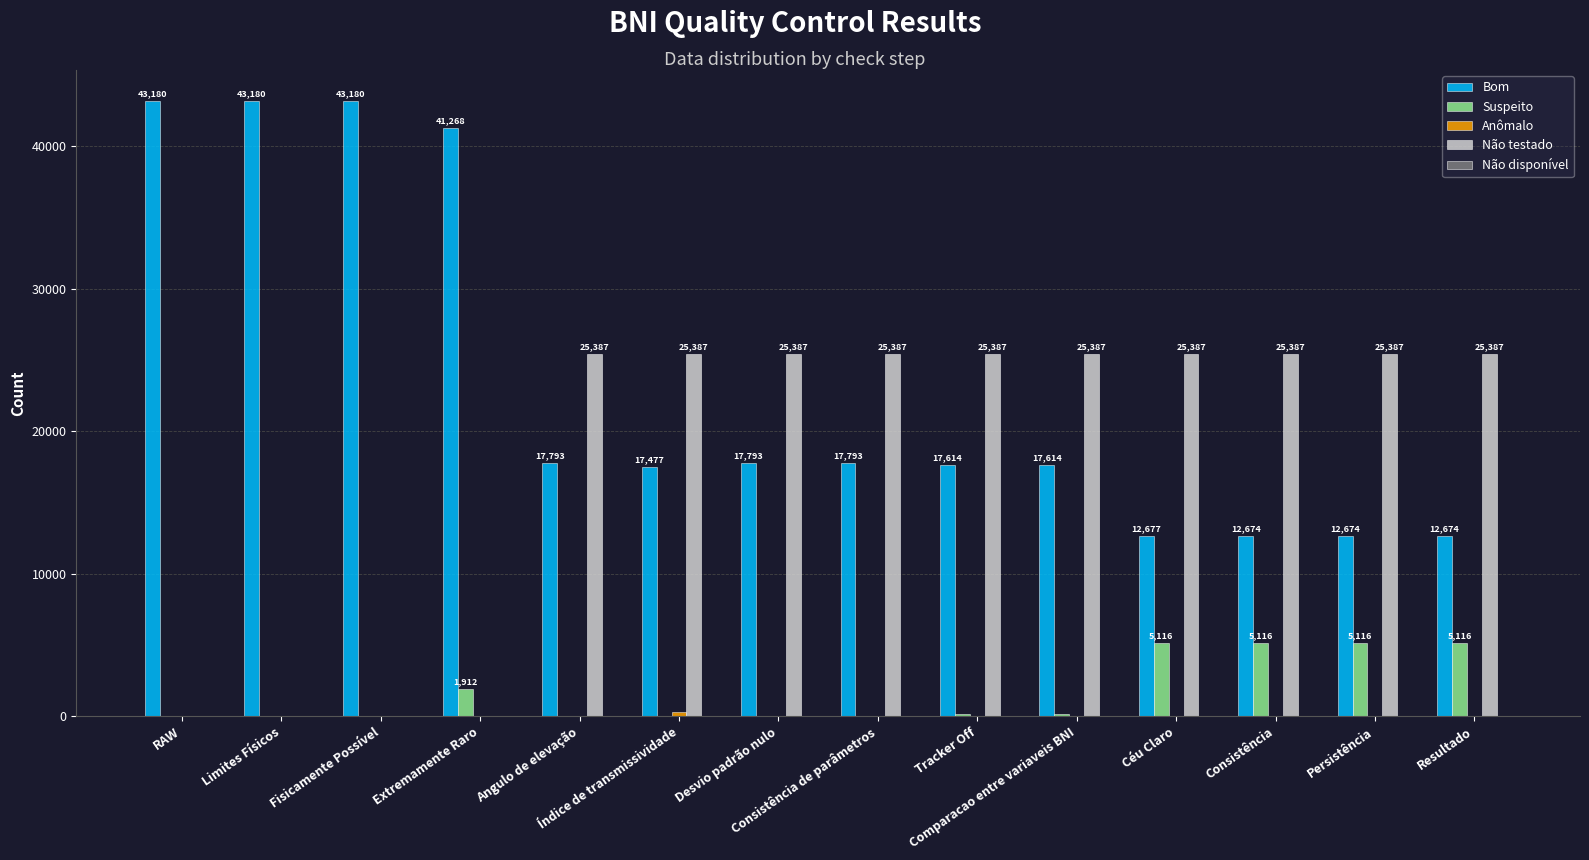

Which series has the largest total across all categories?

Bom